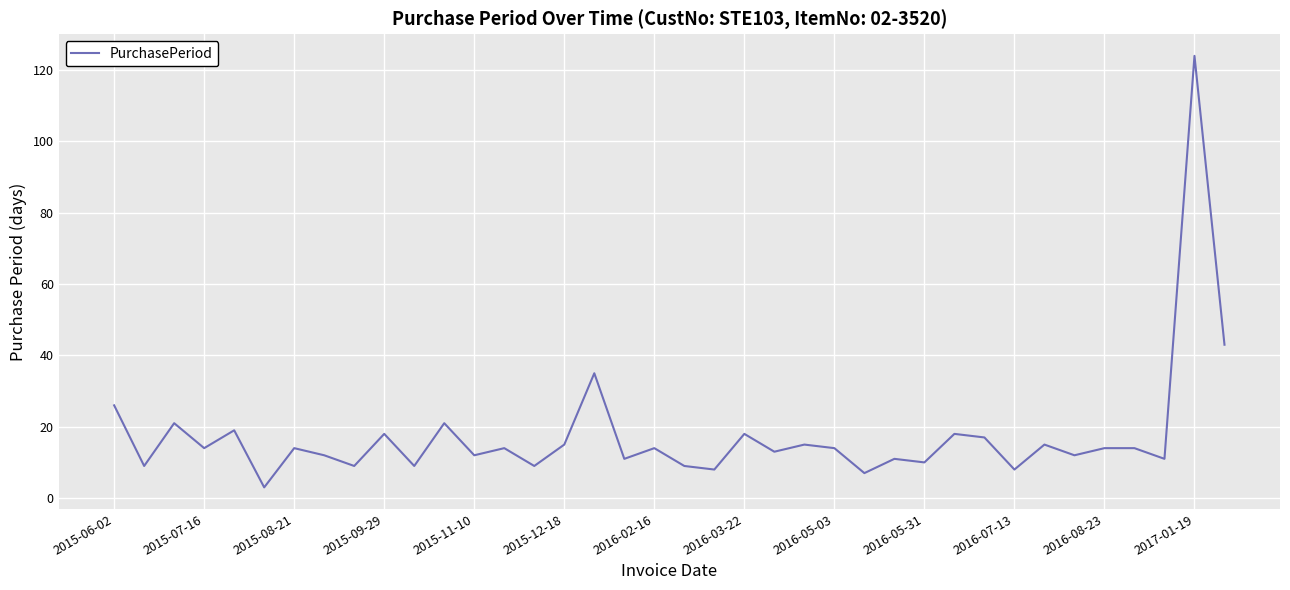

What is the difference between the maximum and minimum values?

121